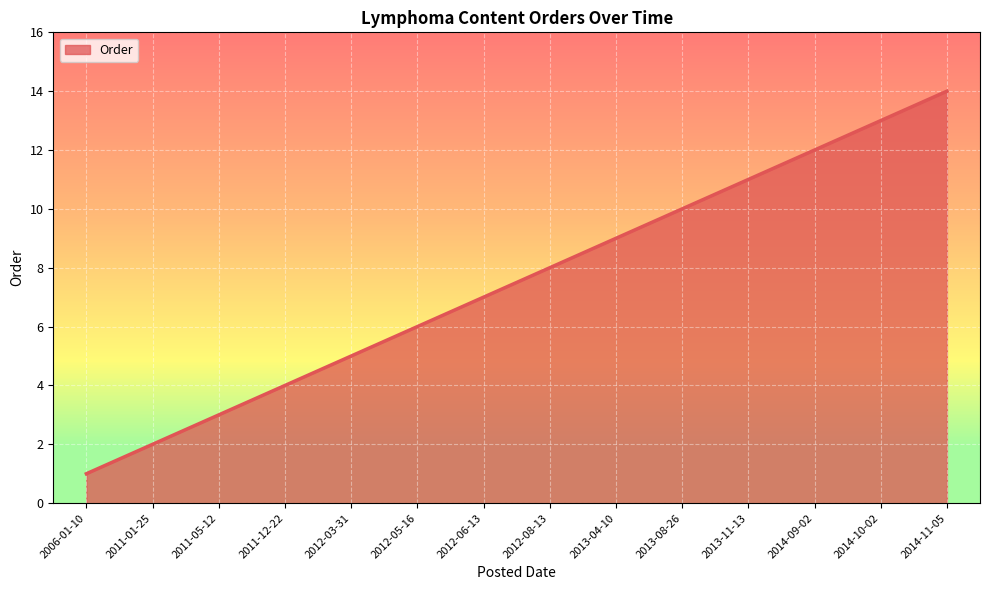

What is the change in value from 2012-06-13 to 2012-08-13?

+1